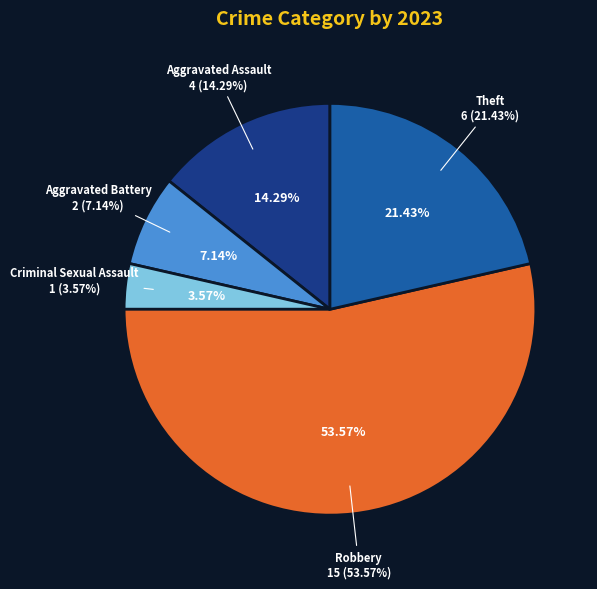

Count the number of slices in the pie.

5